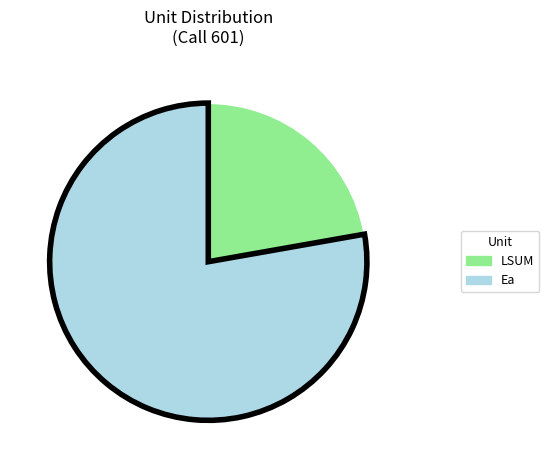

Is there any slice that represents more than half of the pie?

Yes